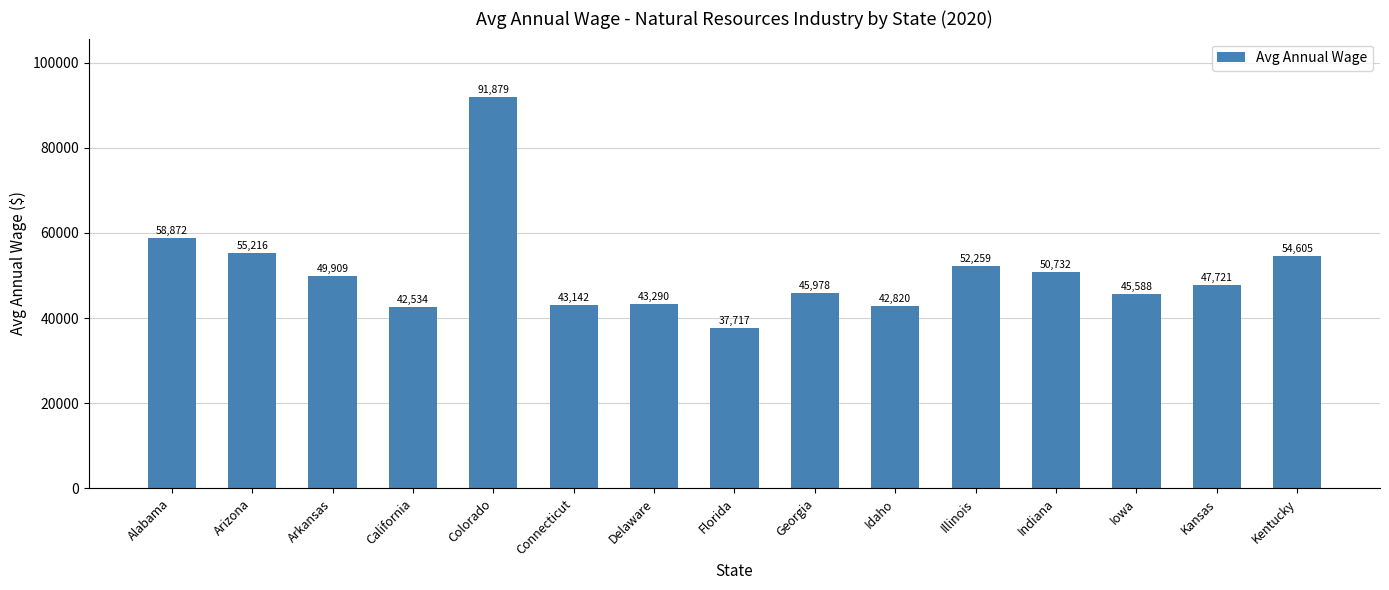

The chart shows a value of 43290 at Delaware. True or false?

True